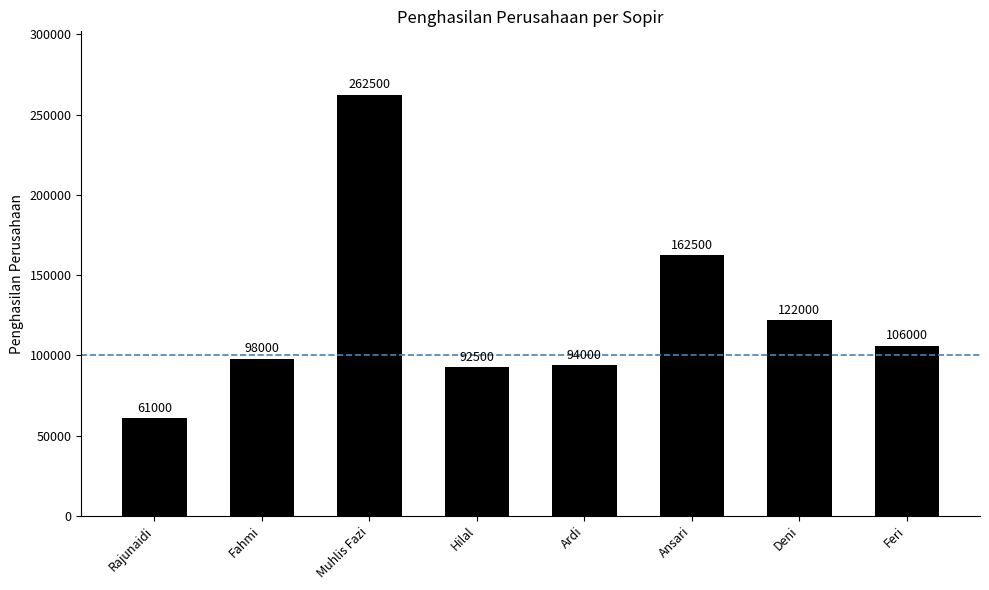

Rank the categories by value from lowest to highest.

Rajunaidi, Hilal, Ardi, Fahmi, Feri, Deni, Ansari, Muhlis Fazi